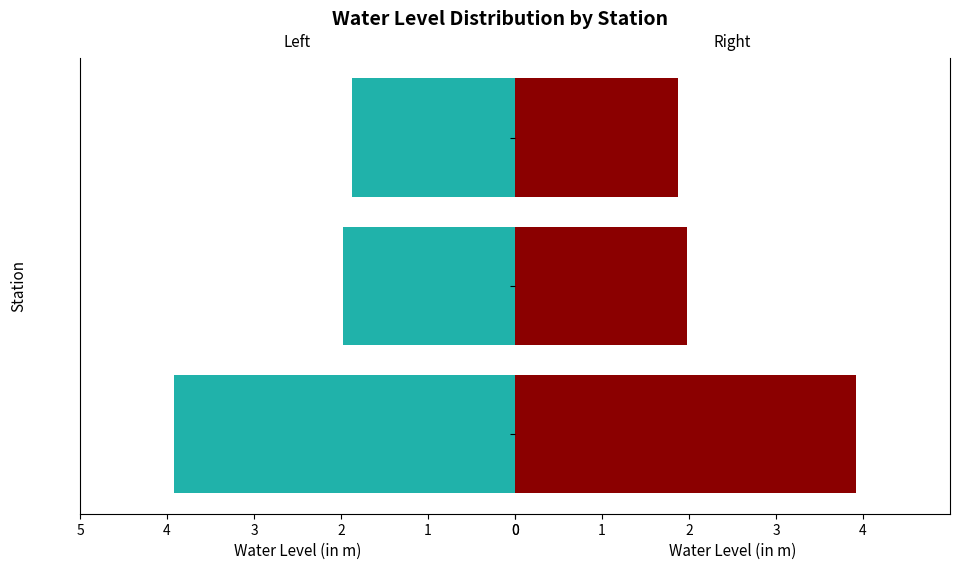

Does the chart contain stacked bars?

No